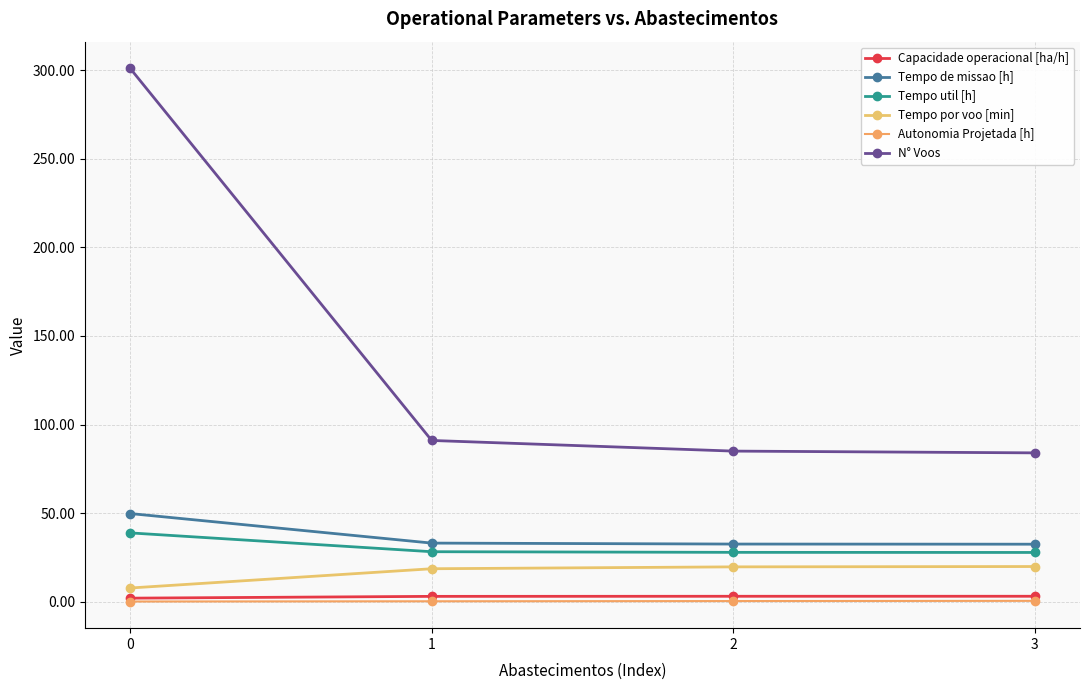

What is the difference between the N° Voos values at 2 and 1?

6.0